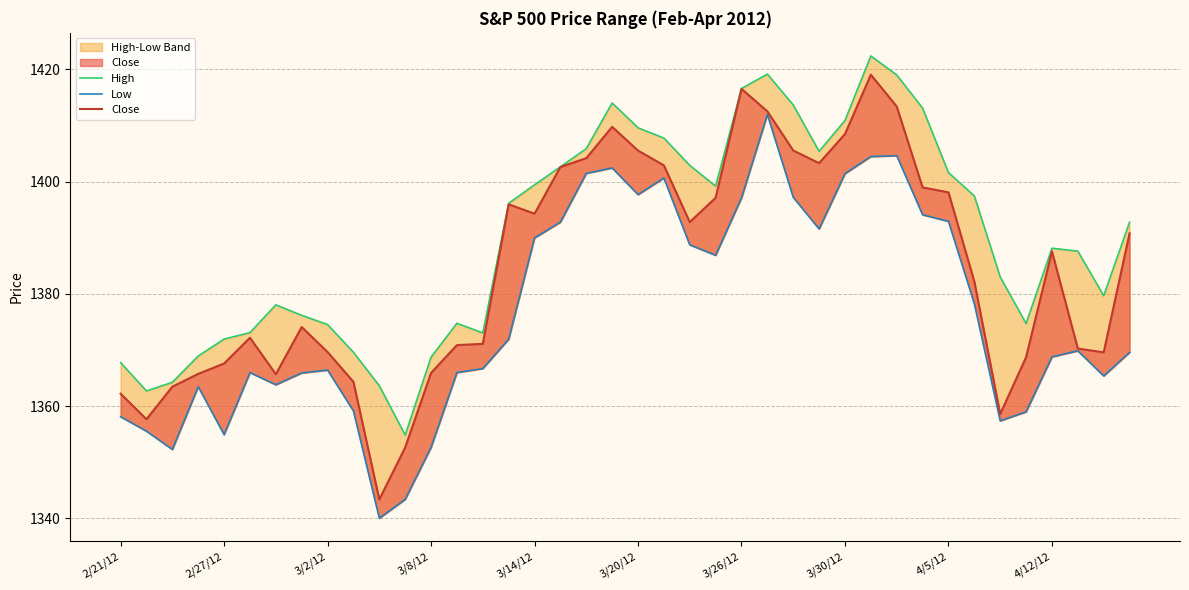

True or false: Low and Close intersect in this chart.

False